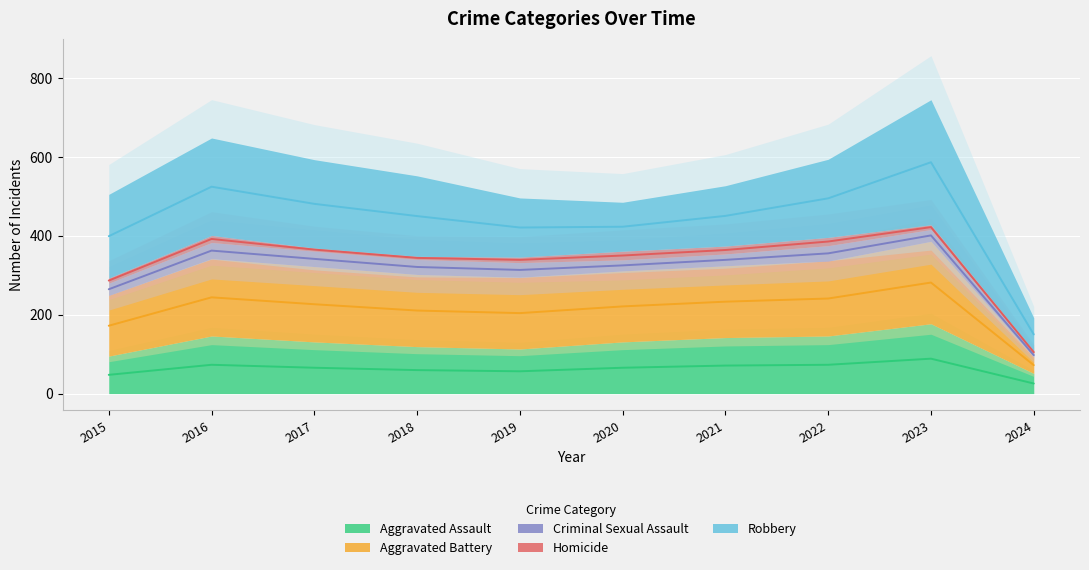

What are all the series names shown in the legend?

Aggravated Assault, Aggravated Battery, Criminal Sexual Assault, Homicide, Robbery